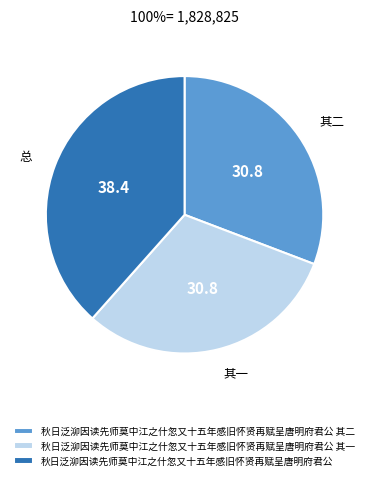

Approximately how many times larger is the value at 秋日泛泖因读先师莫中江之什忽又十五年感旧怀贤再赋呈唐明府君公 其一 compared to 秋日泛泖因读先师莫中江之什忽又十五年感旧怀贤再赋呈唐明府君公 其二?

1.0